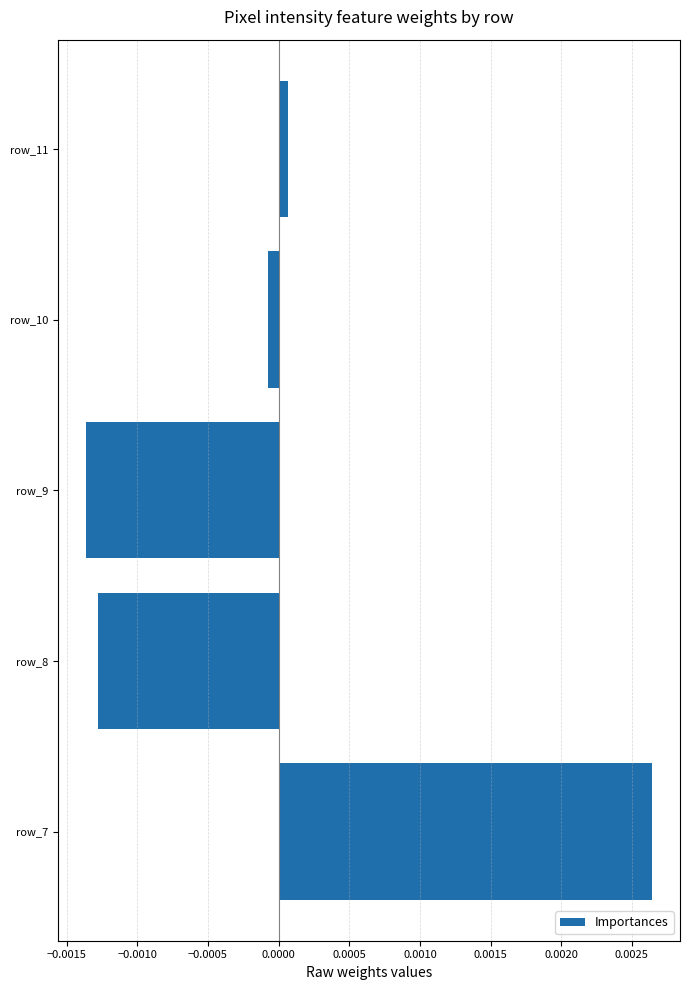

Does the chart contain any negative values?

Yes